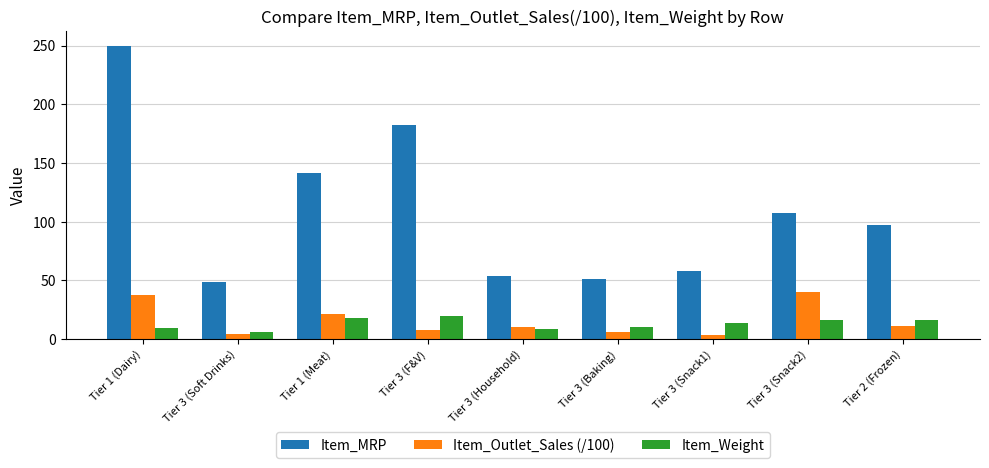

What is the value of the Item_Weight bar at the 1st from the left?

9.3